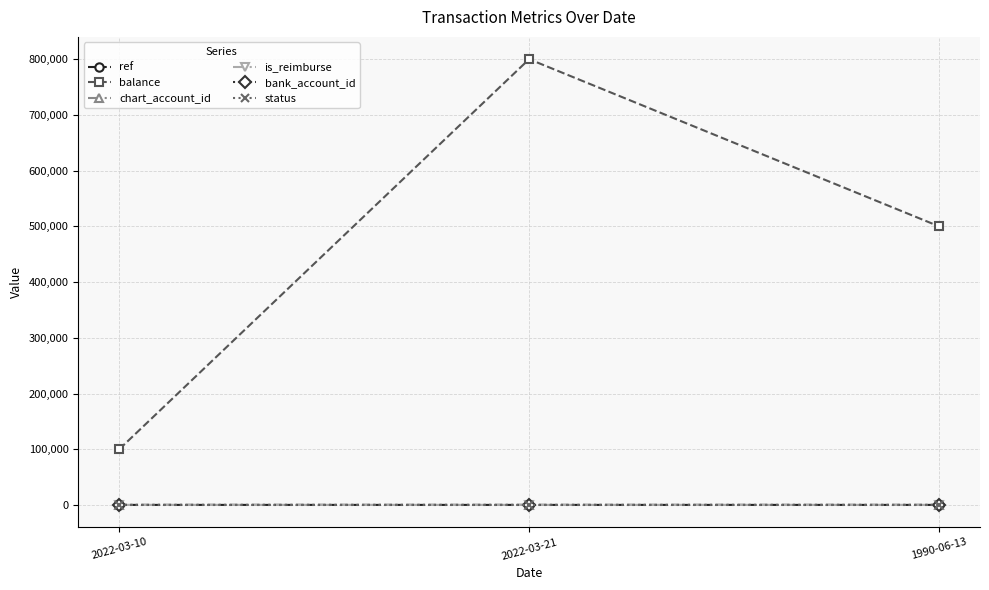

What are all the series names shown in the legend?

ref, balance, chart_account_id, is_reimburse, bank_account_id, status